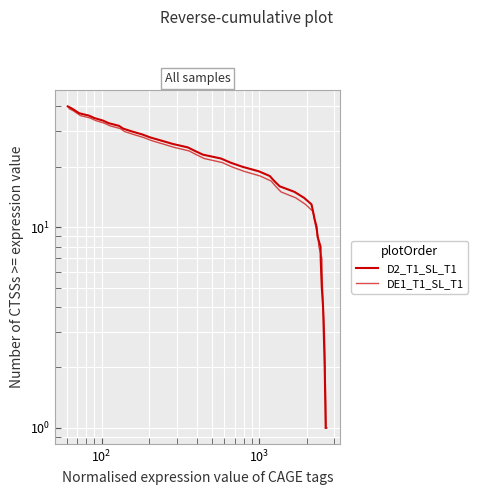

What is the value of the DE1_T1_SL_T1 point at the 31st from the left?

8